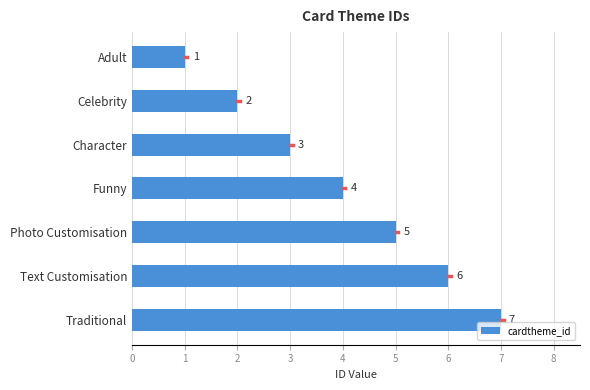

Rank the categories by value from highest to lowest.

Traditional, Text Customisation, Photo Customisation, Funny, Character, Celebrity, Adult